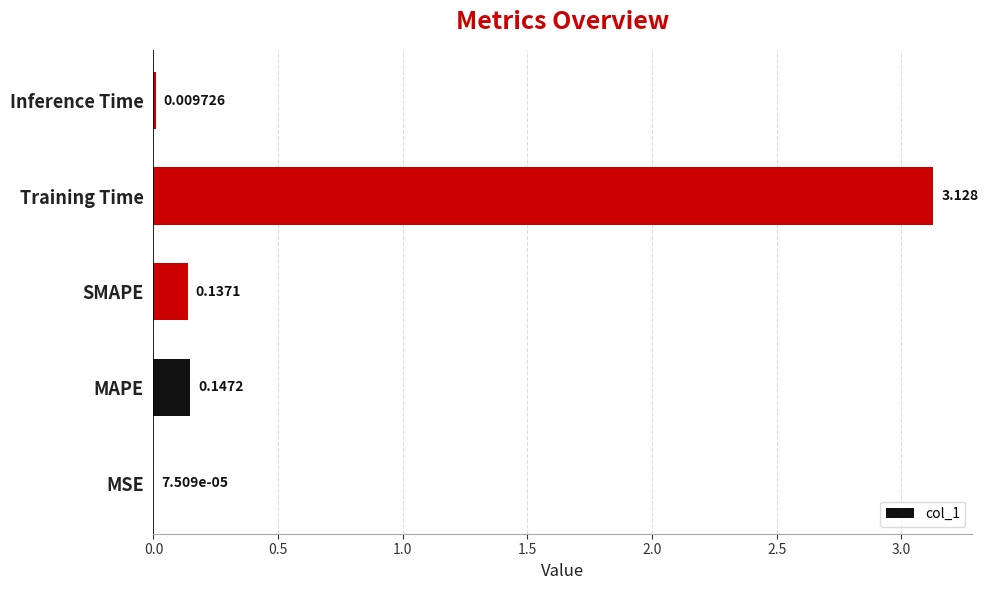

Which has a higher value, Inference Time or MSE?

Inference Time